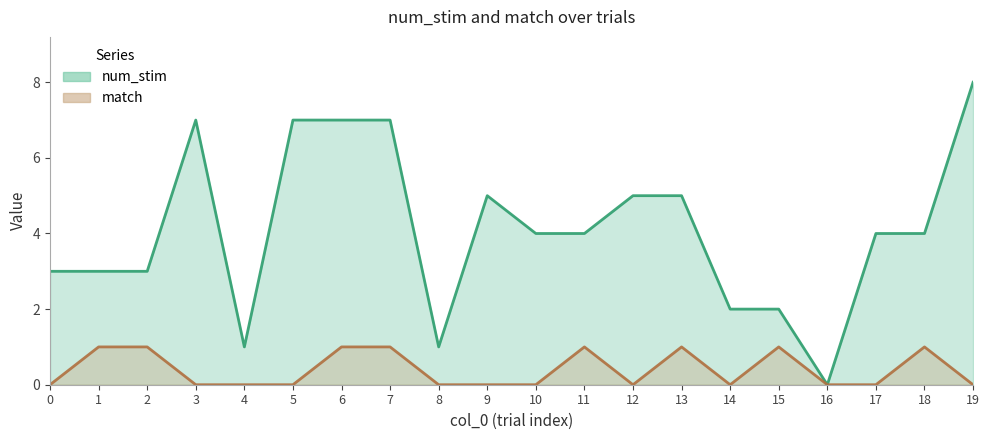

Is the value of num_stim at 13 greater than the value of match at 15?

Yes